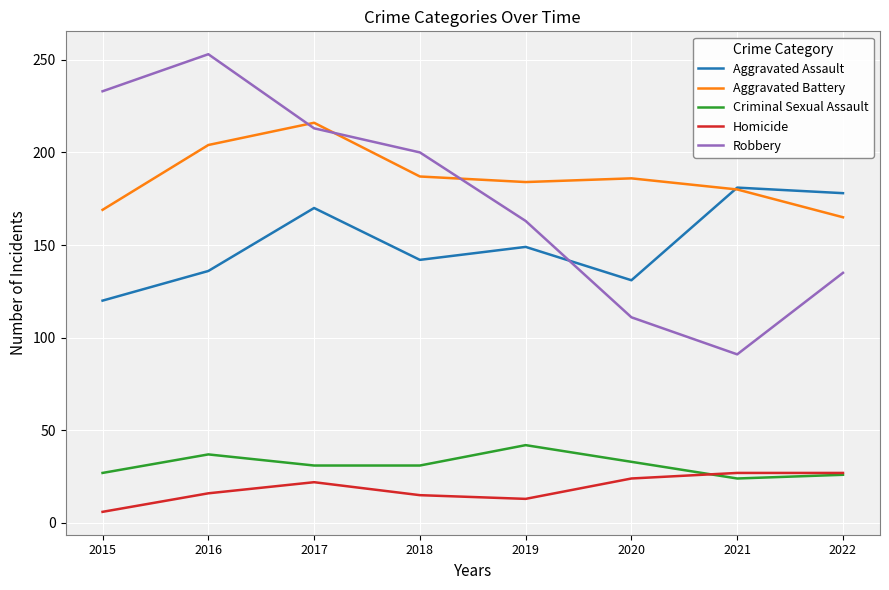

Rank the series by their maximum value, from lowest to highest.

Homicide, Criminal Sexual Assault, Aggravated Assault, Aggravated Battery, Robbery